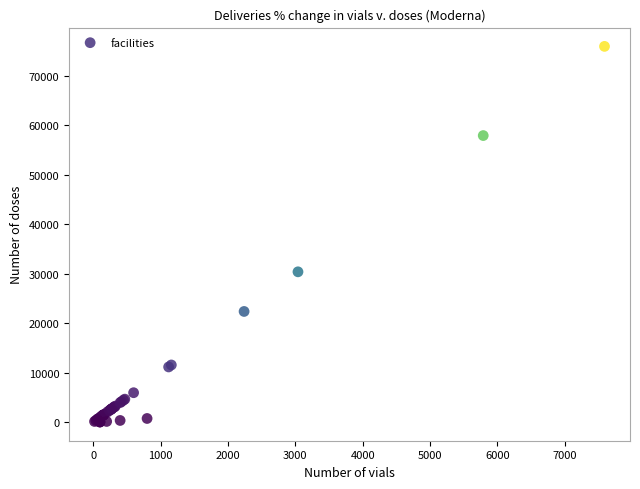

What Y value in the scatter plot is closest to 38000?

30400